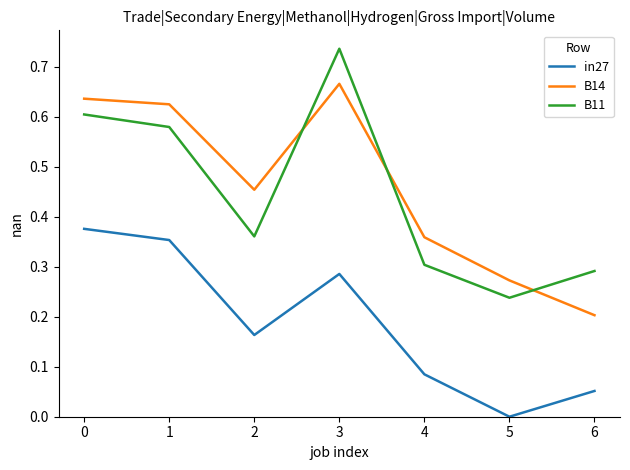

Where is the first local minimum for B11?

2